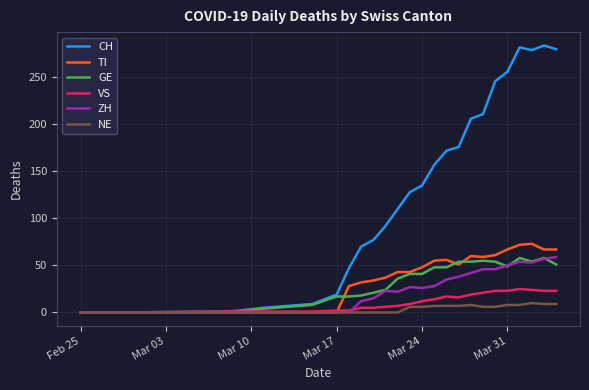

Which series has the largest total across all categories?

CH